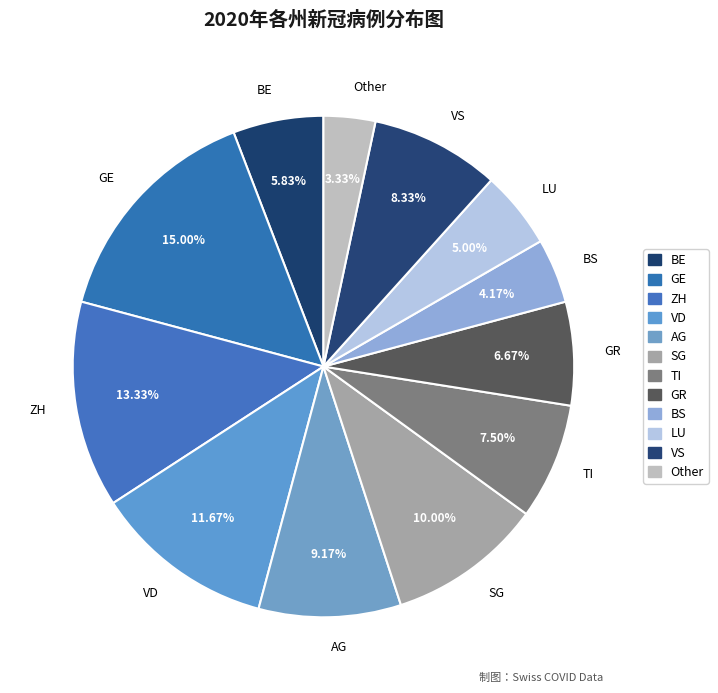

Which has a higher value, AG or VS?

AG